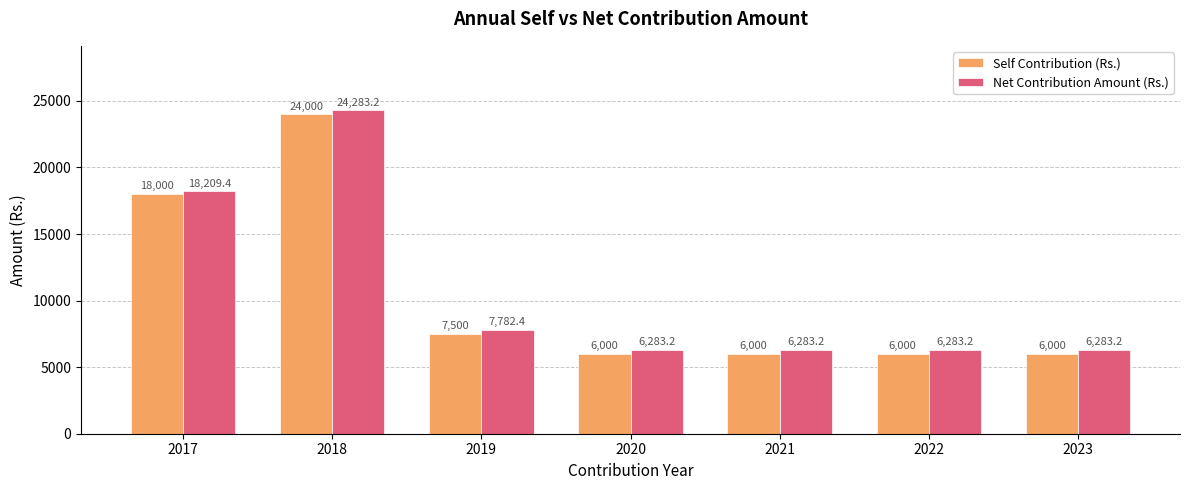

How many distinct data groups are displayed?

2